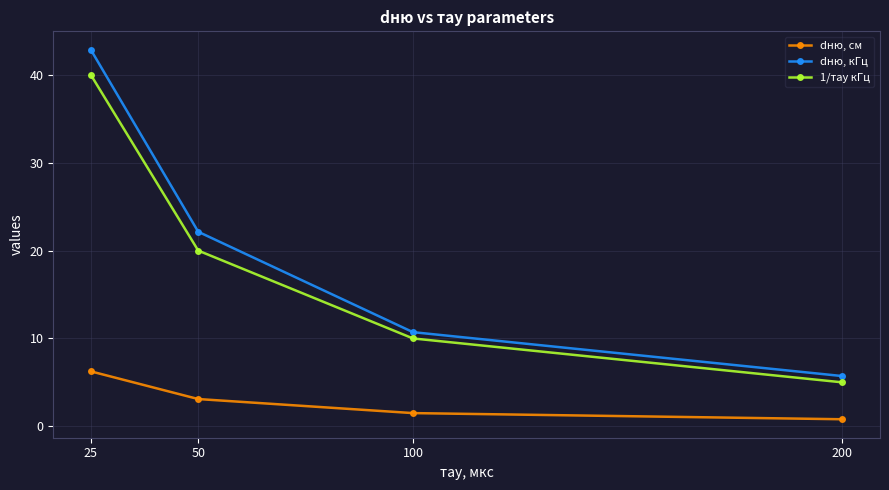

At which label is dню, см closest to 3?

50